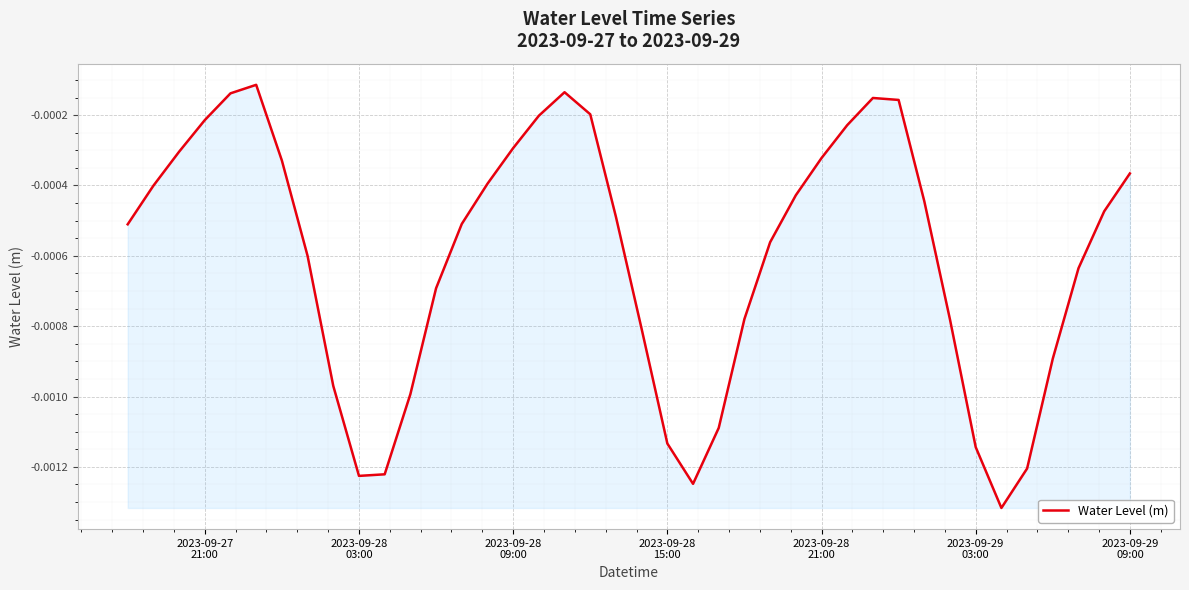

Does the chart have visible grid lines?

Yes